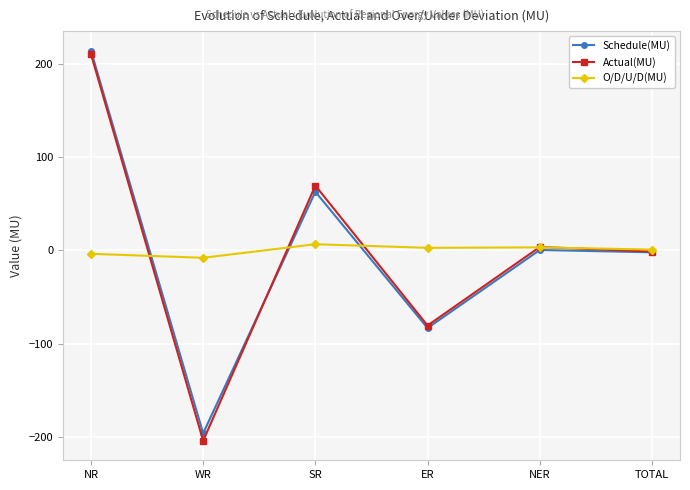

What is the spread (max minus min) of values at NER?

3.2